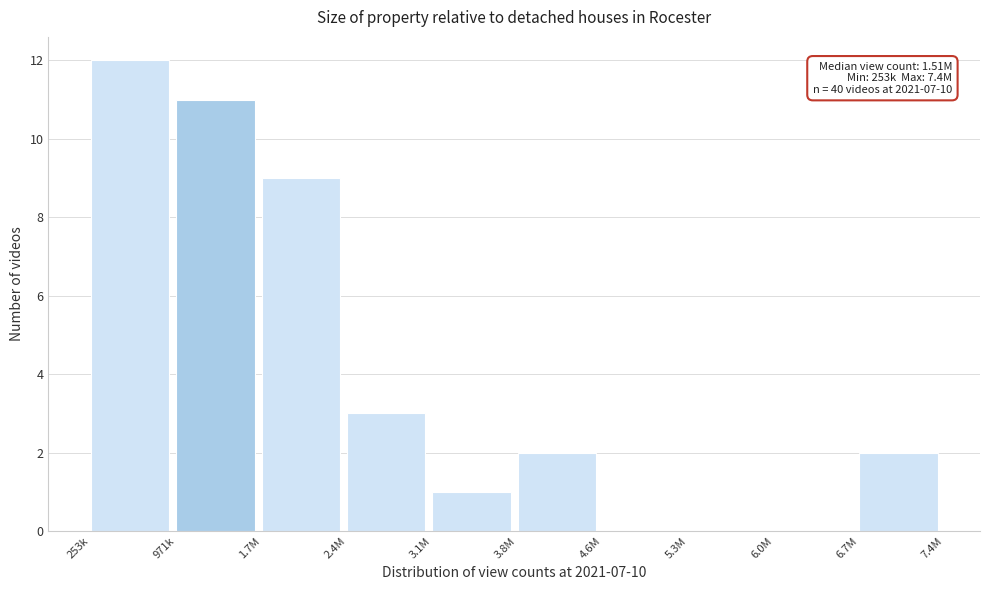

Reading left to right, what are all the values shown in this chart?

253k=12	971k=11	1.7M=9	2.4M=3	3.1M=1	3.8M=2	4.6M=0	5.3M=0	6.0M=0	6.7M=2